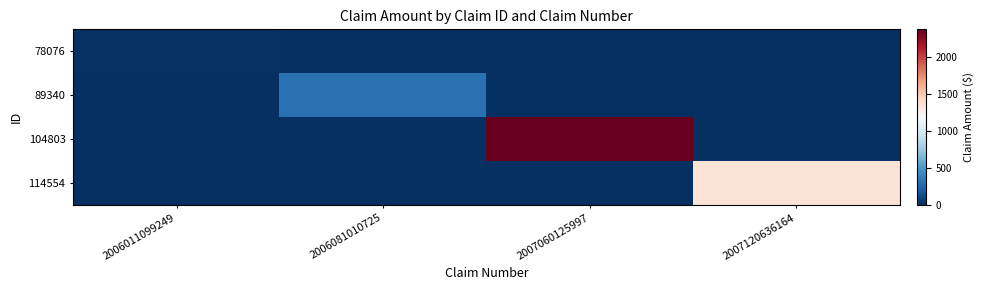

At which category does the chart reach its peak across all series?

2007060125997